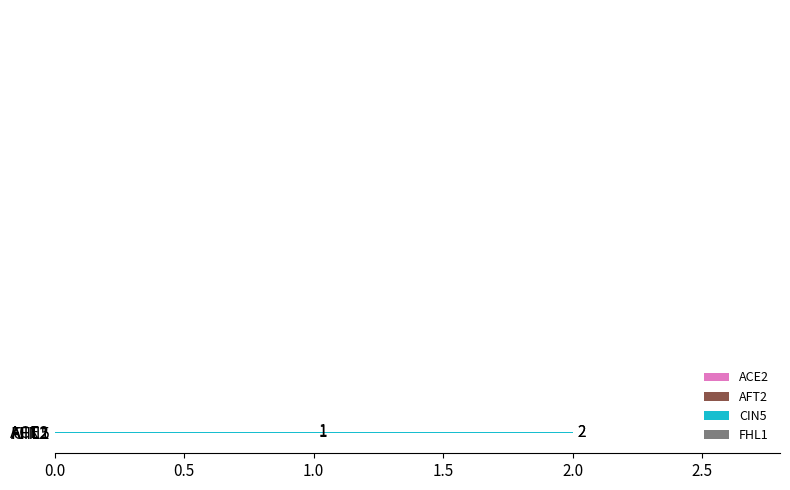

Are the bars grouped side by side (vs. stacked)?

Yes